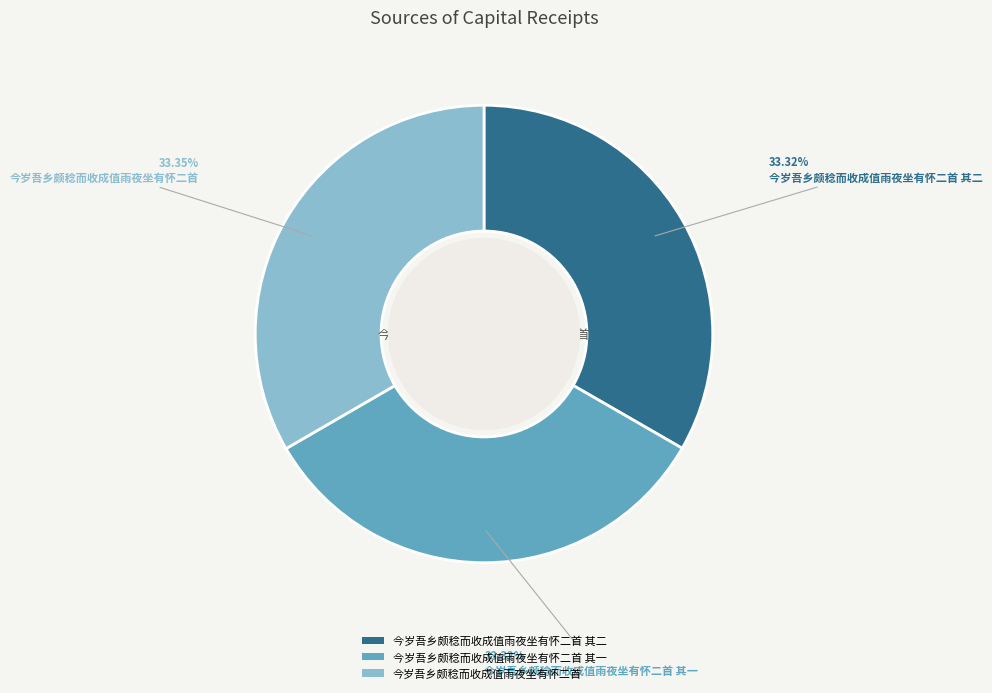

Is the sum of 今岁吾乡颇稔而收成值雨夜坐有怀二首 其二 and 今岁吾乡颇稔而收成值雨夜坐有怀二首 greater than half?

Yes